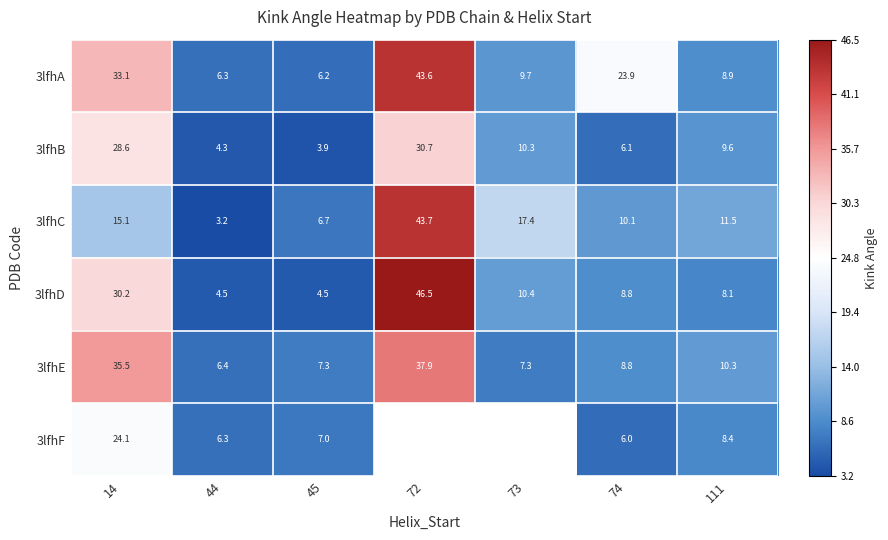

Is the value of 3lfhE at 74 greater than the value of 3lfhD at 73?

No